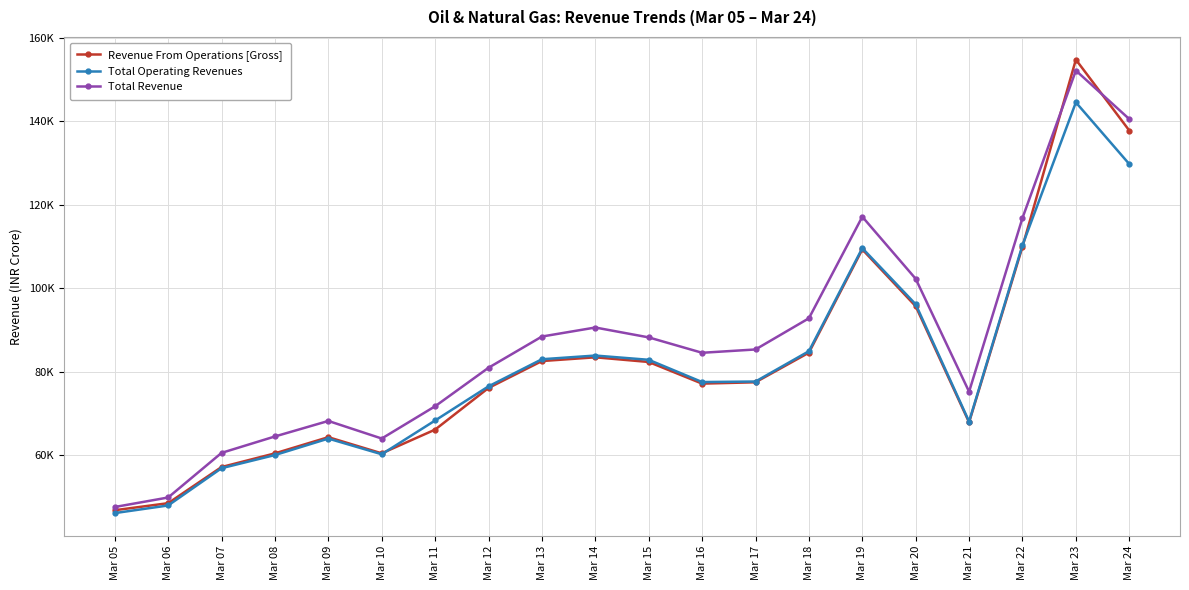

What are all the series names shown in the legend?

Revenue From Operations [Gross], Total Operating Revenues, Total Revenue